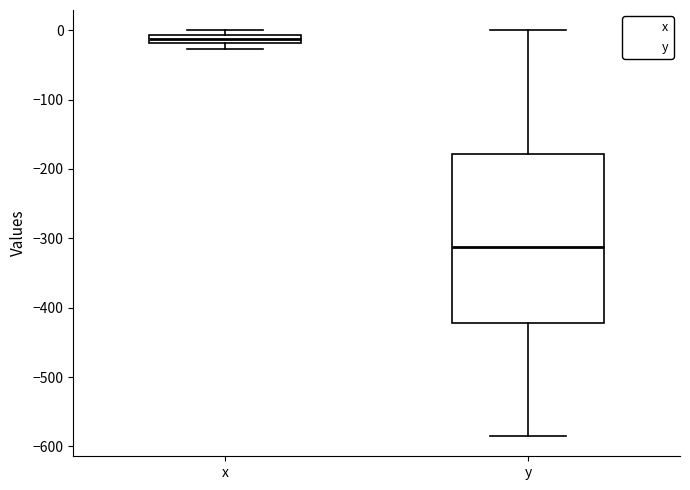

Which box is the tallest, from its lower edge to its upper edge?

y